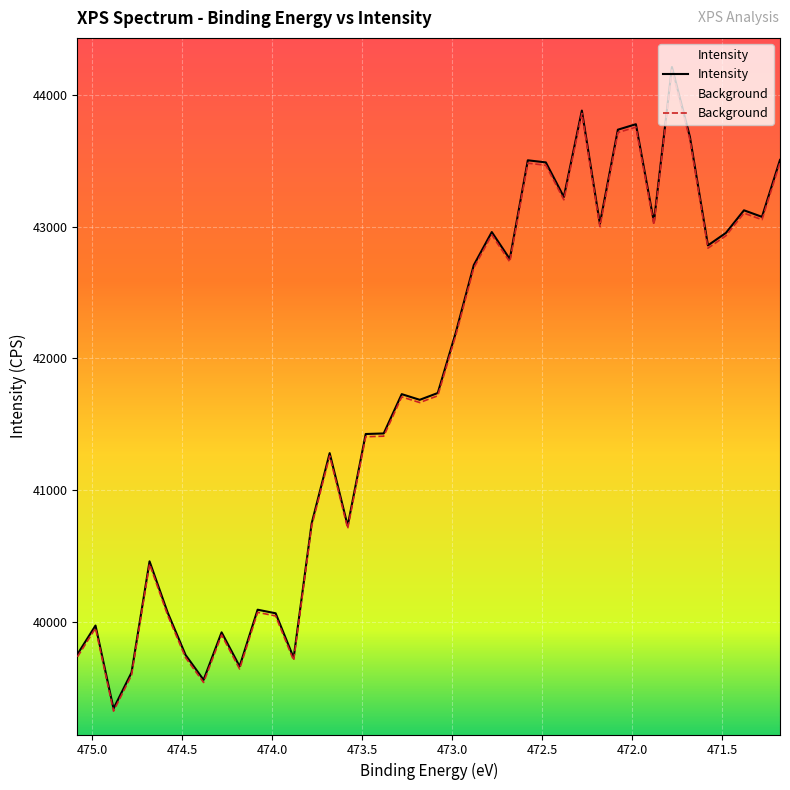

What is the sum of the Intensity values at 472.28 and 471.18?

87386.6